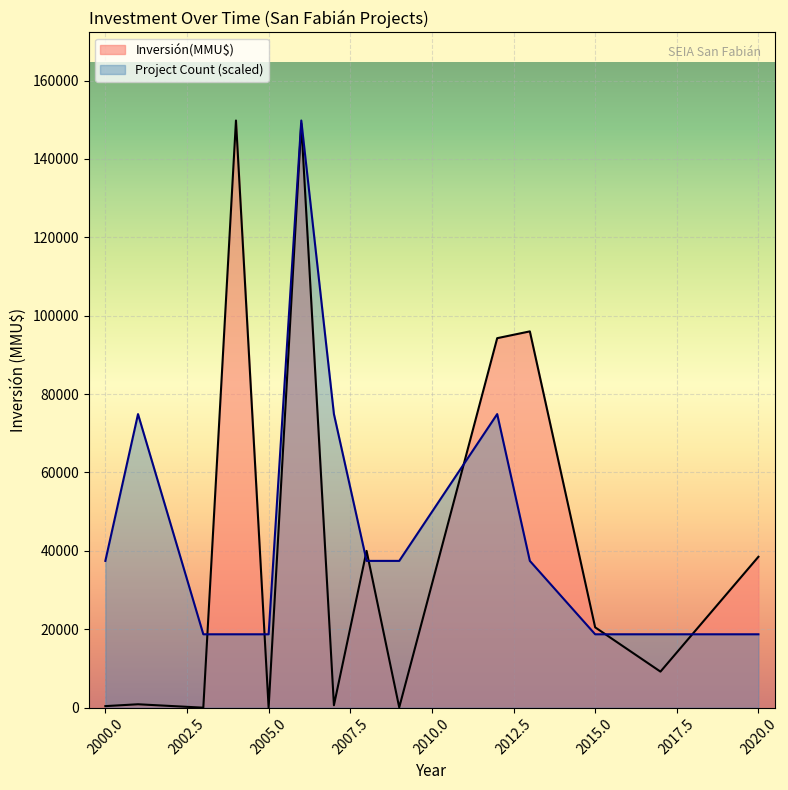

Rank the series by their average value, from lowest to highest.

Inversión(MMU$), Project Count (scaled)